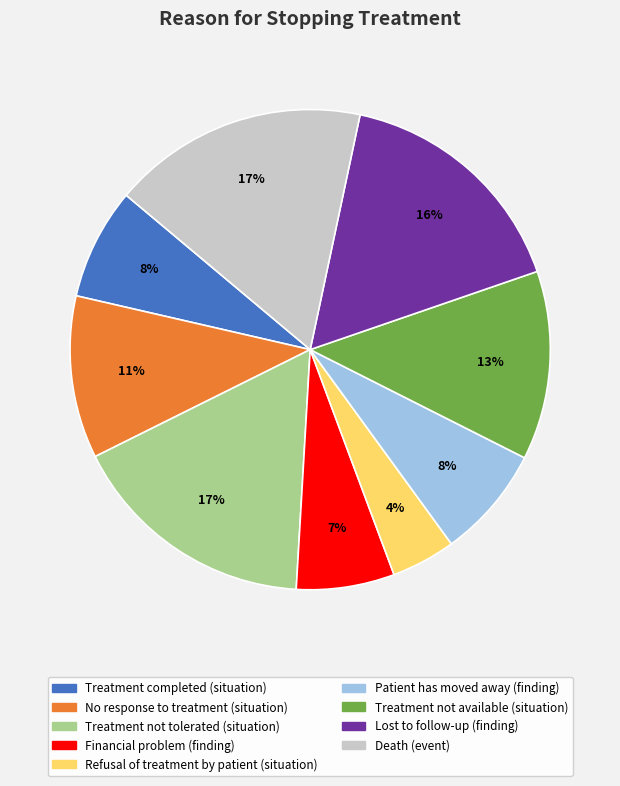

True or false: Lost to follow-up (finding) accounts for 22% of the total.

False